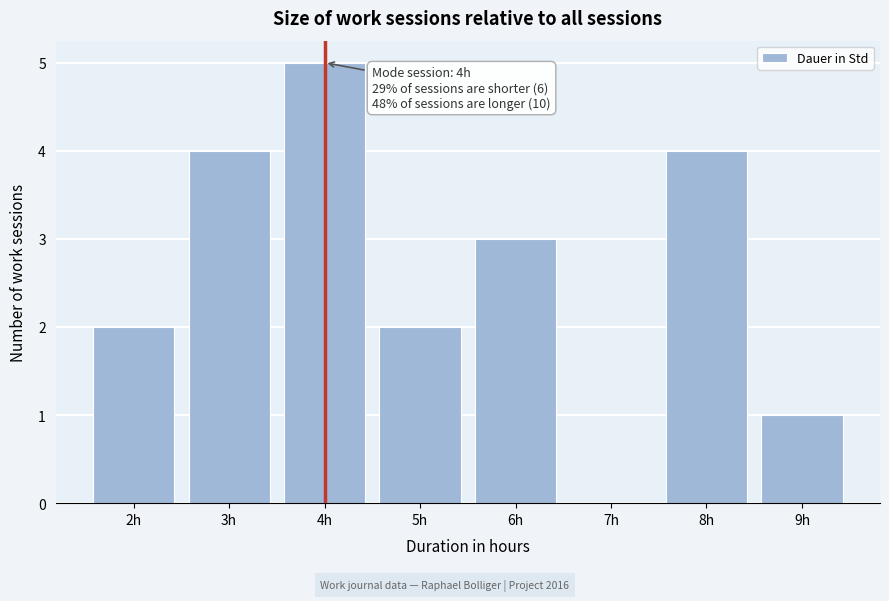

Reading left to right, list all the values displayed in this chart.

2h=2	3h=4	4h=5	5h=2	6h=3	7h=0	8h=4	9h=1